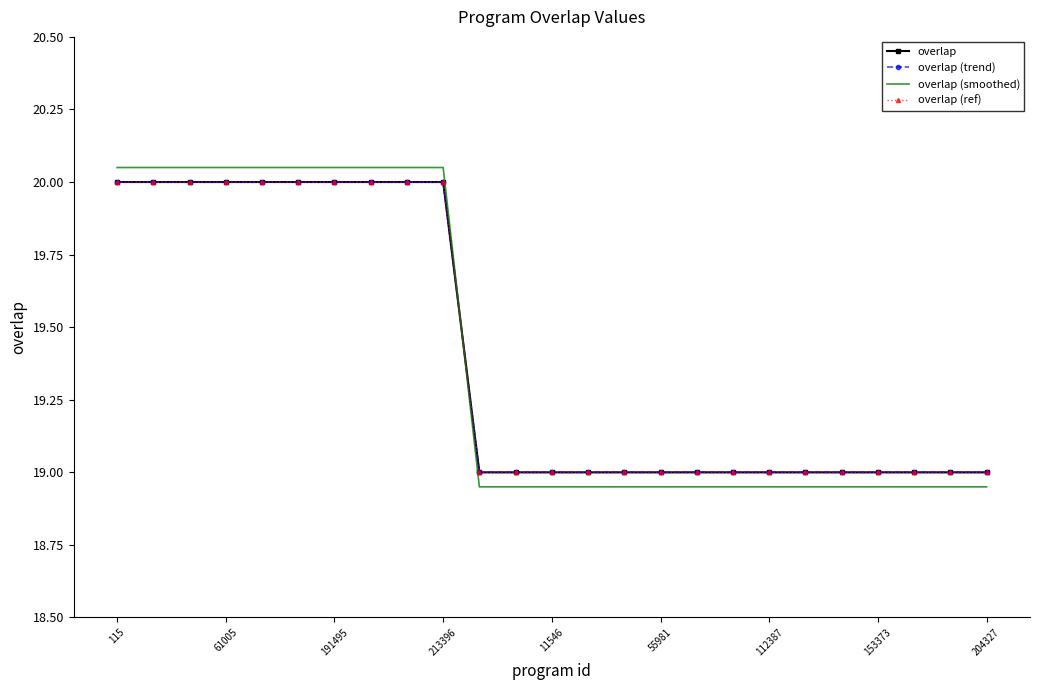

After their last crossing, which series has the higher values: overlap (trend) or overlap (smoothed)?

overlap (trend)